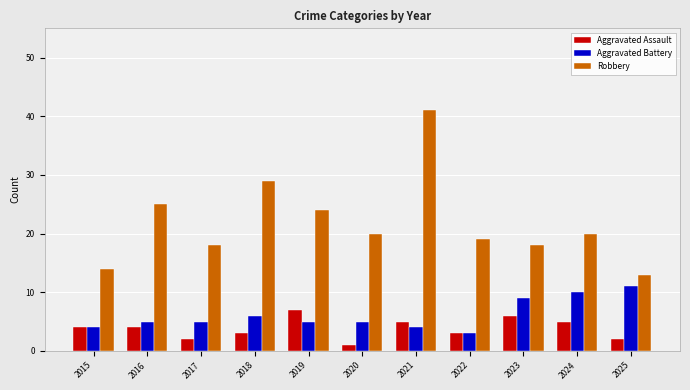

What is the value of the Aggravated Assault bar at the 3rd from the left?

2